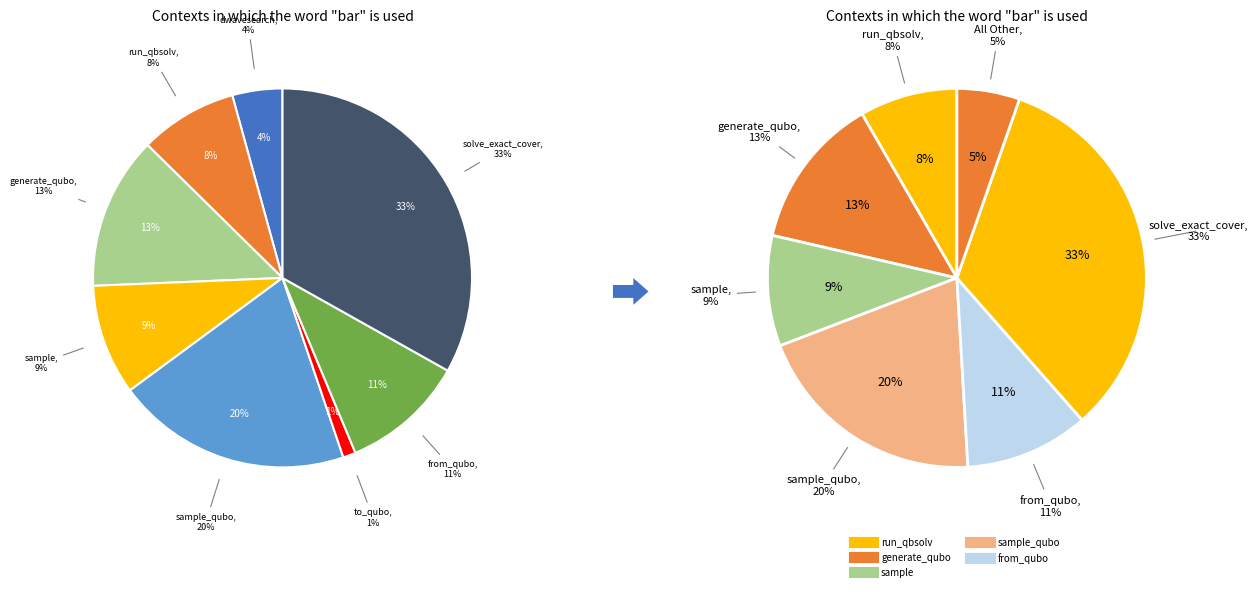

Does dwave_qbsolv.dwavesearch represent more than half of the total?

No